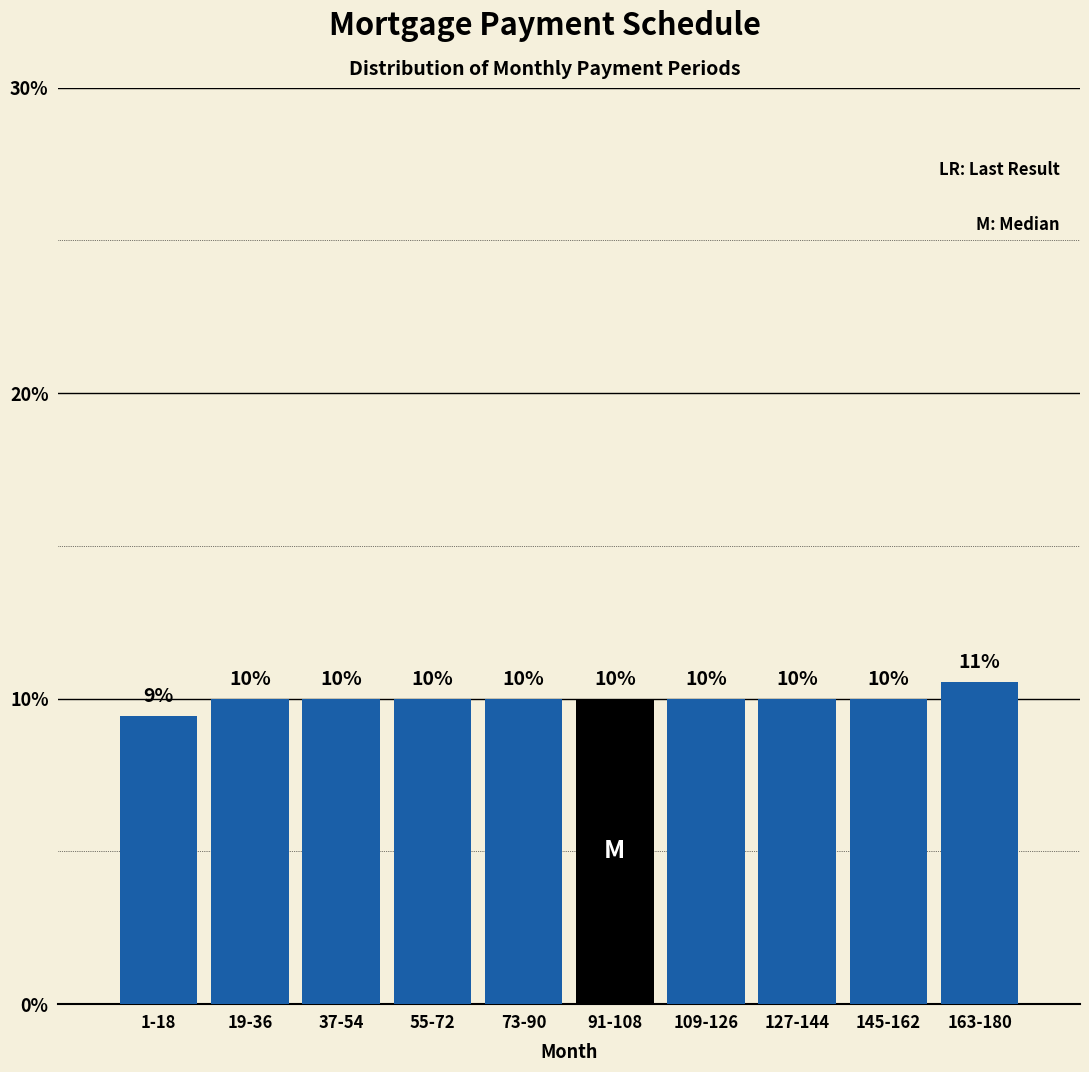

At which category does the chart reach its minimum across all series?

1-18